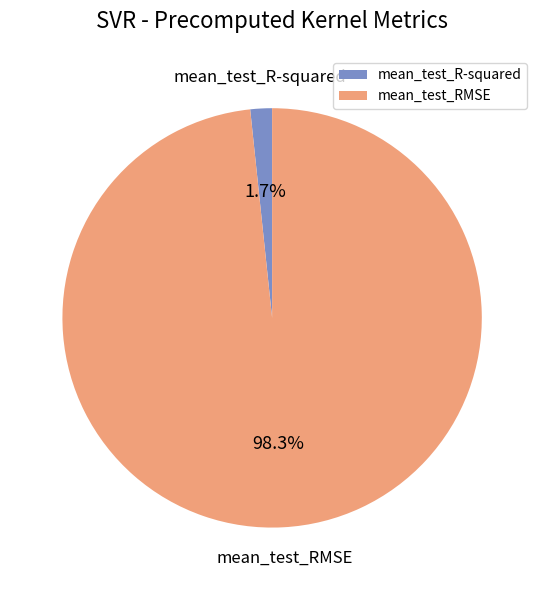

To the nearest percent, what portion does mean_test_RMSE represent?

98%